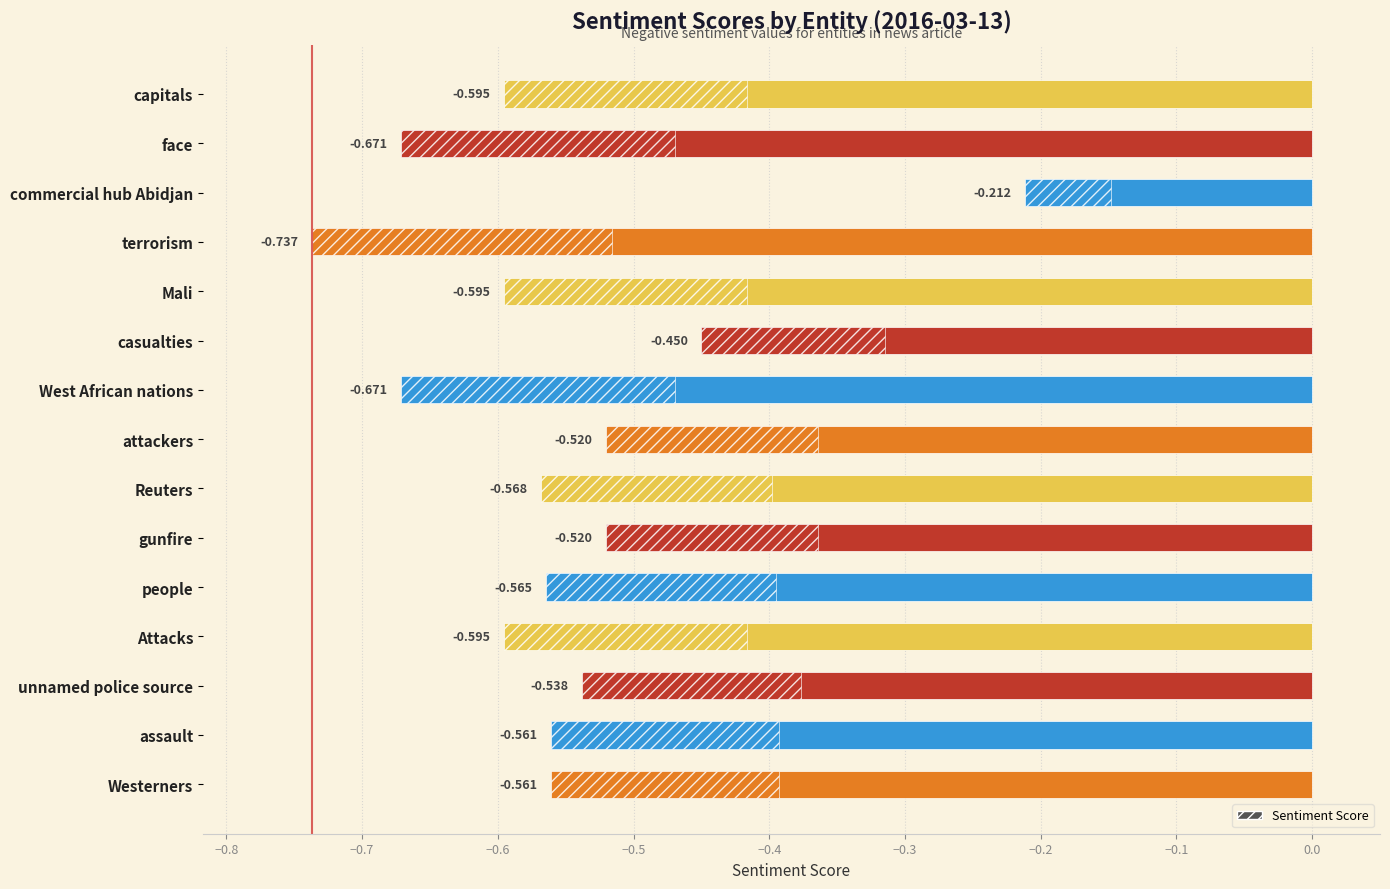

What is the label of the 13th bar from the bottom?

commercial hub Abidjan